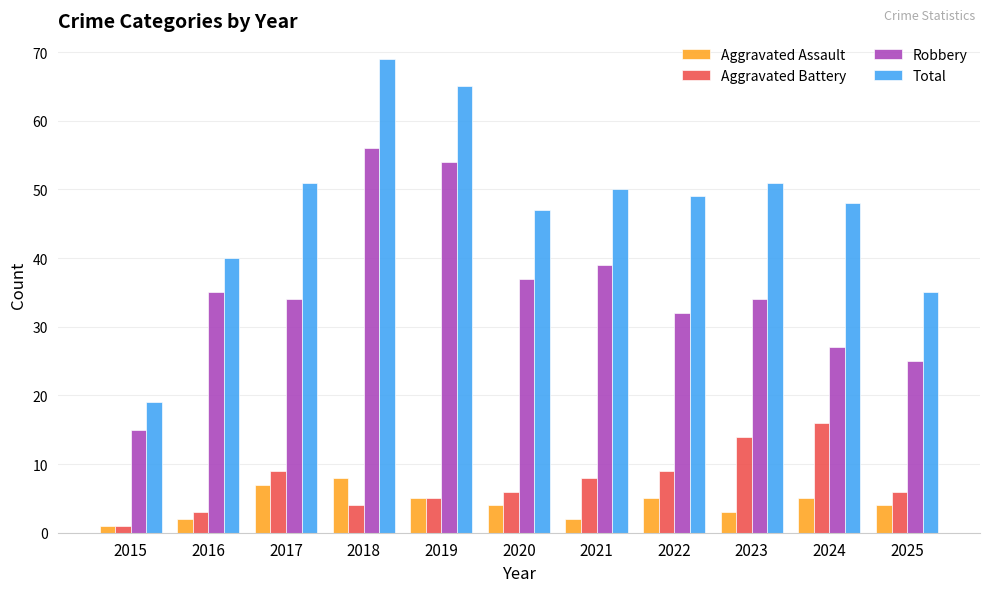

At which category is the sum across all series the highest?

2018